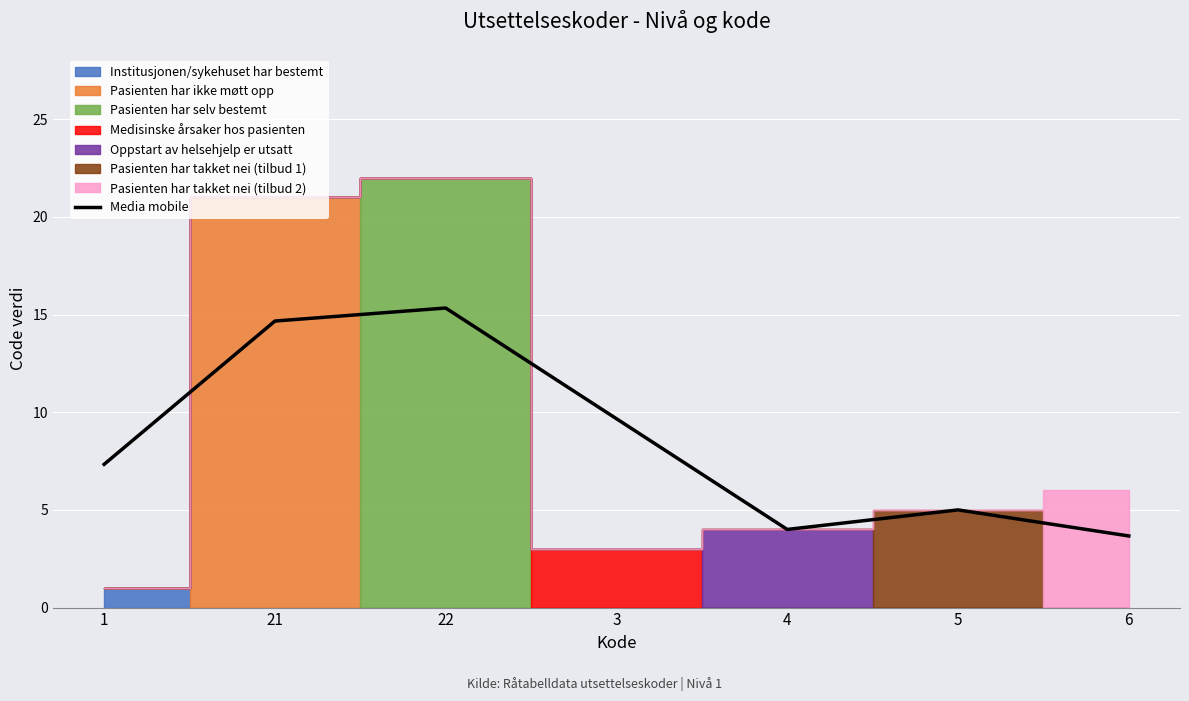

Reading left to right, list all the values displayed in this chart.

7.3	14.7	15.3	9.7	4.0	5.0	3.7